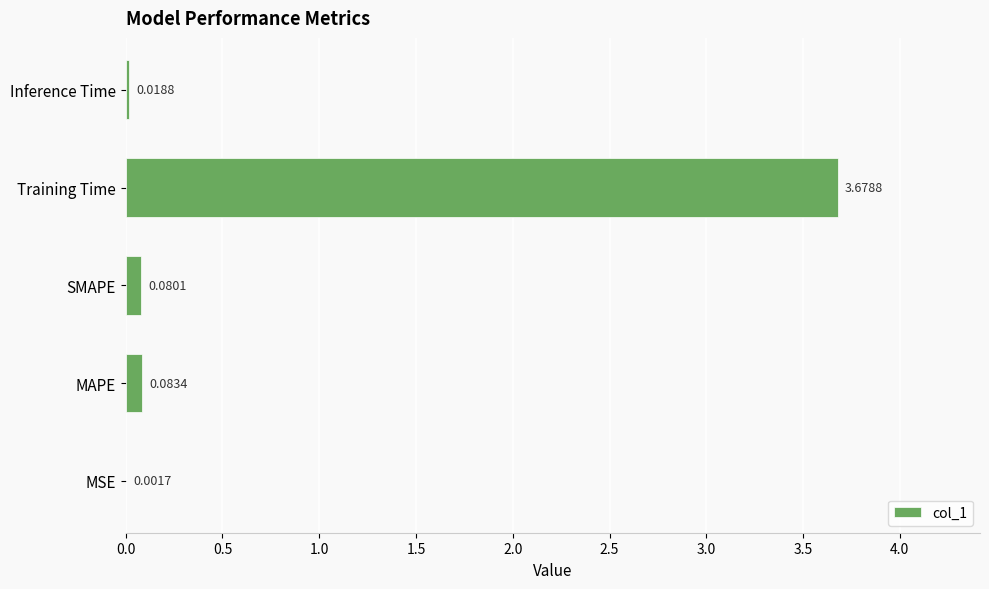

Which has a higher value, SMAPE or MAPE?

MAPE